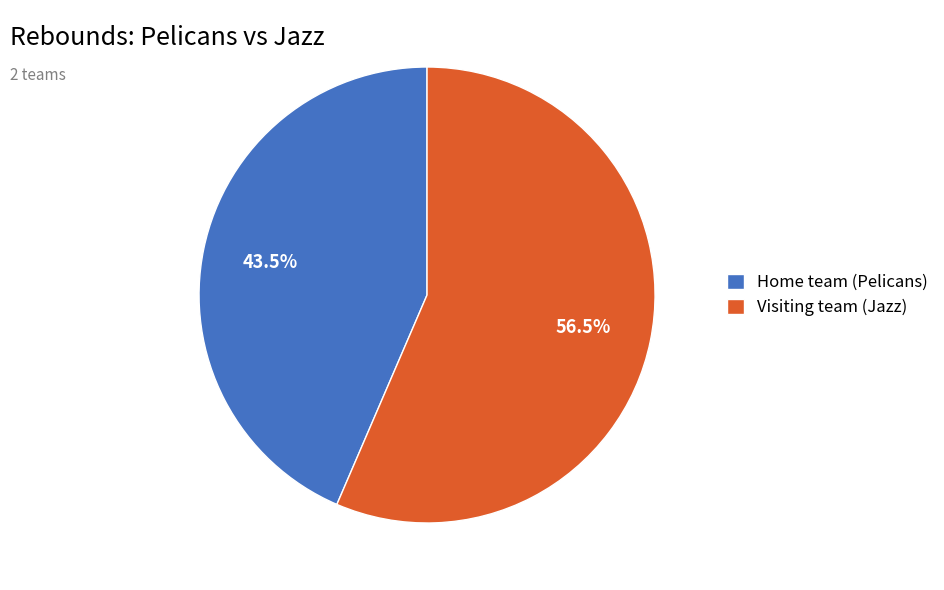

How many segments does this pie chart have?

2